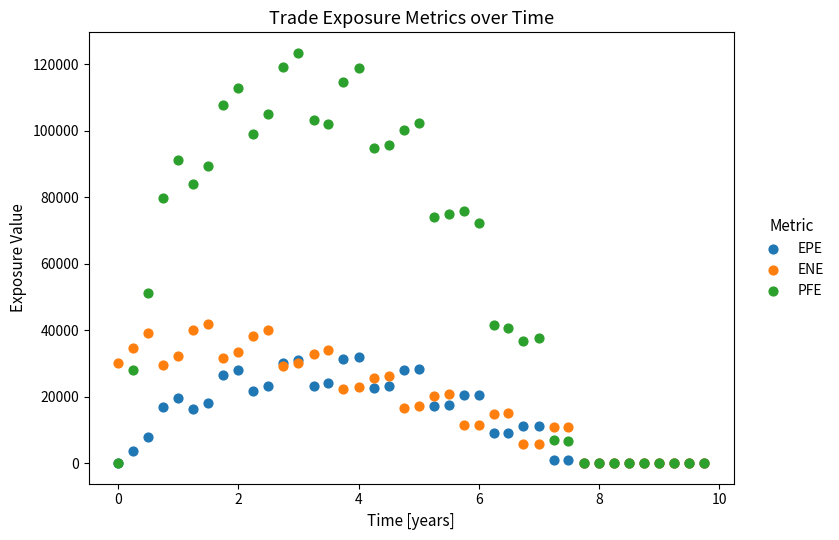

Which series contains the highest Y value?

PFE